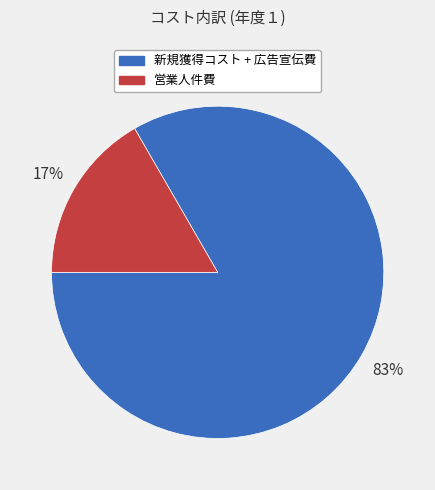

Does any single category account for the majority?

Yes